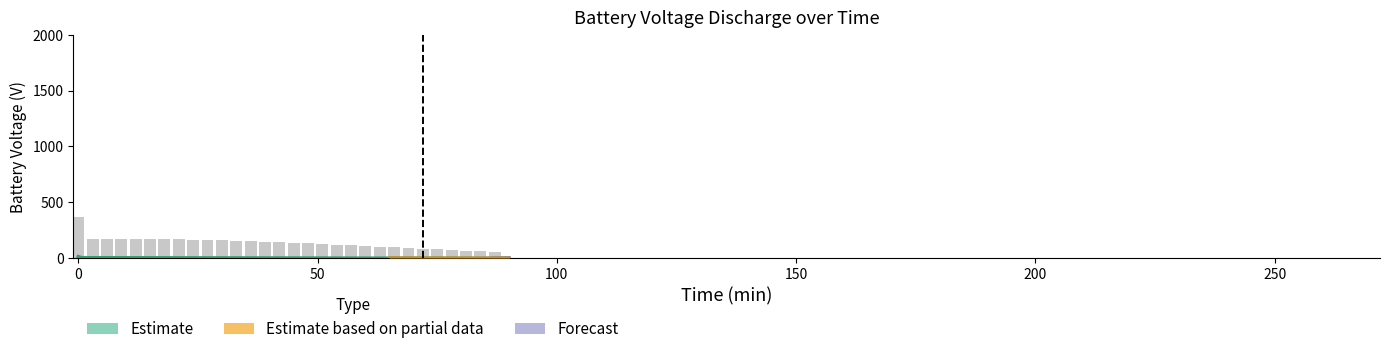

What is the greatest value displayed?

369.2